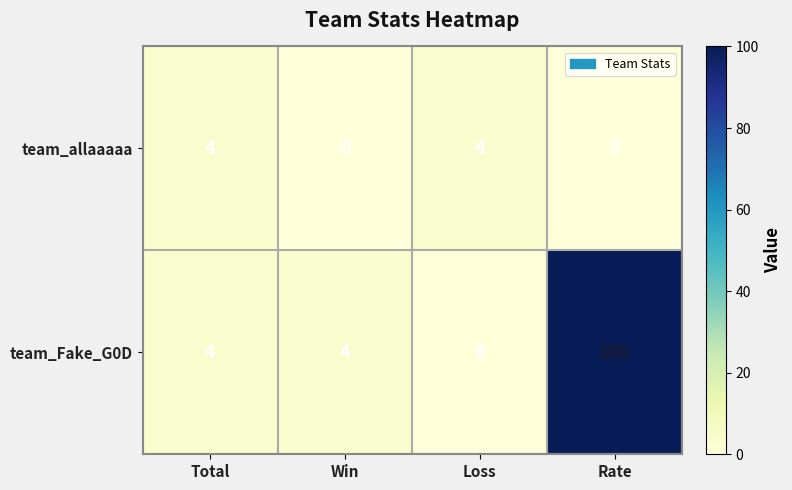

What is the approximate value of team_Fake_G0D at Rate, to the nearest 5?

100